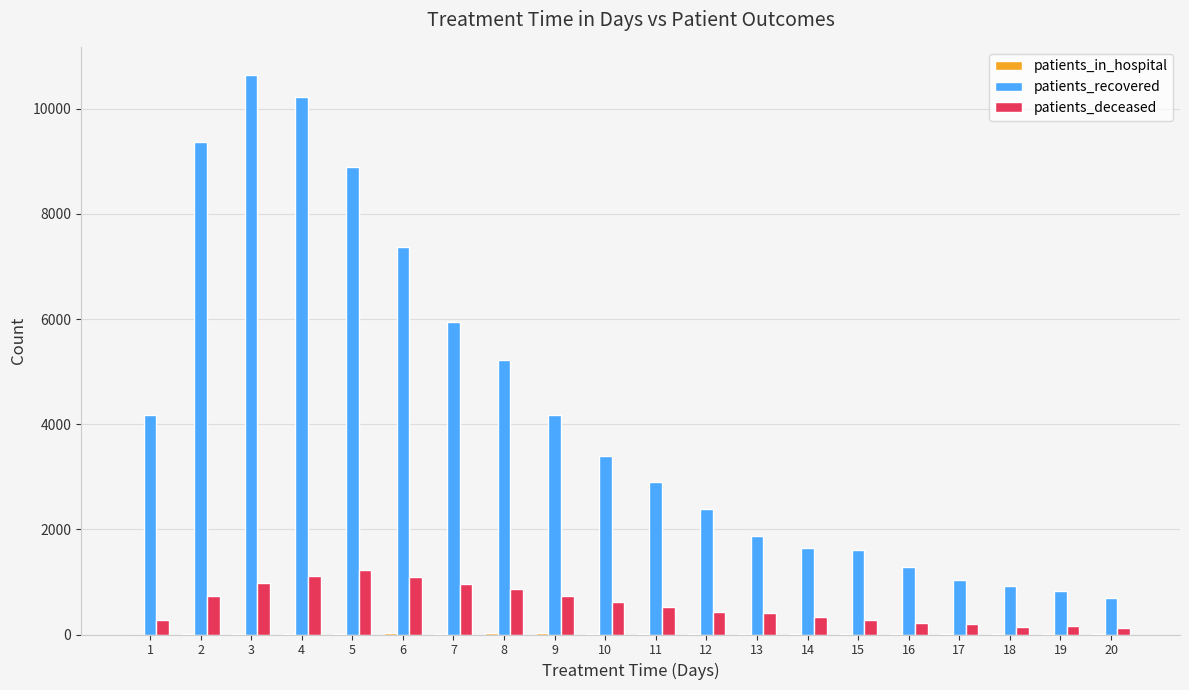

What is the sum of the patients_deceased values at 19 and 15?

433